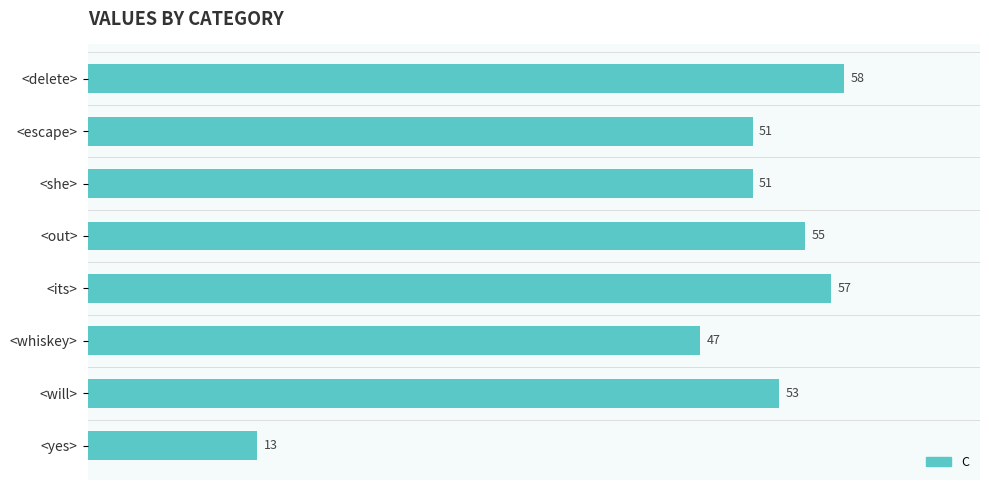

Which label corresponds to the smallest value in the chart?

<yes>